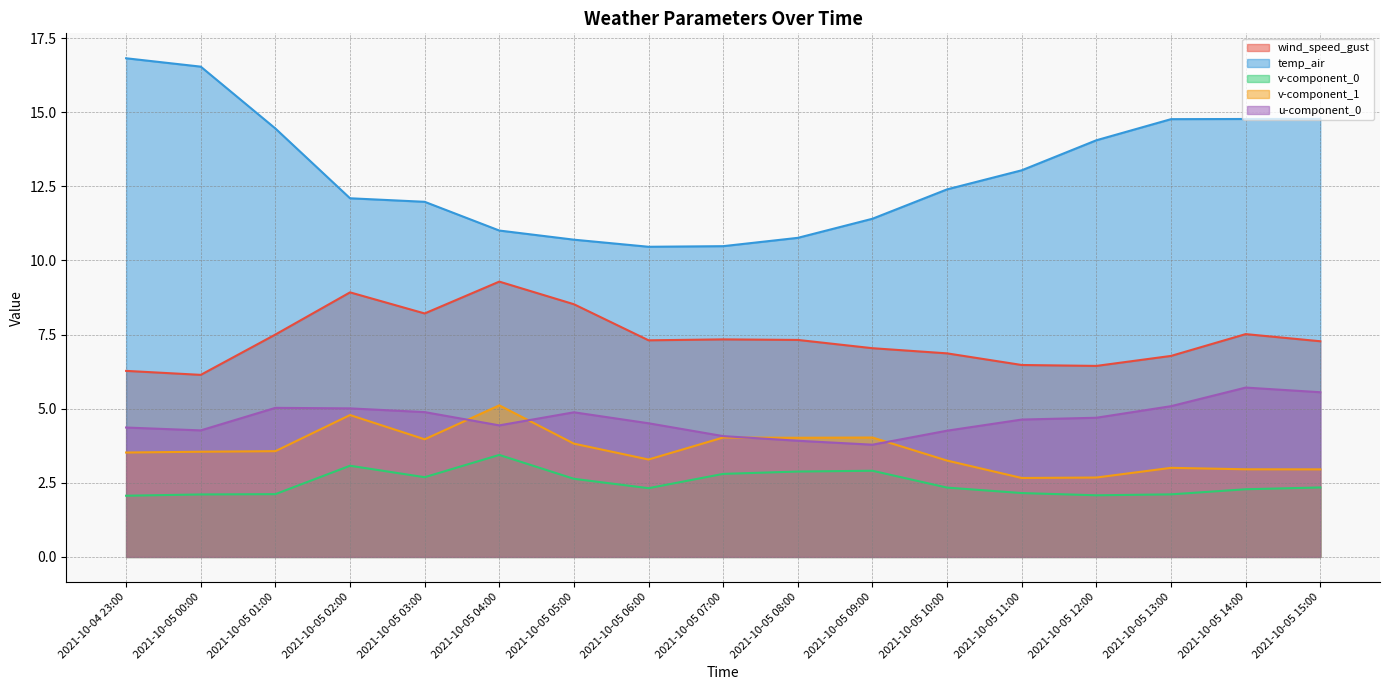

How many values in the v-component_1 series are below 3?

4